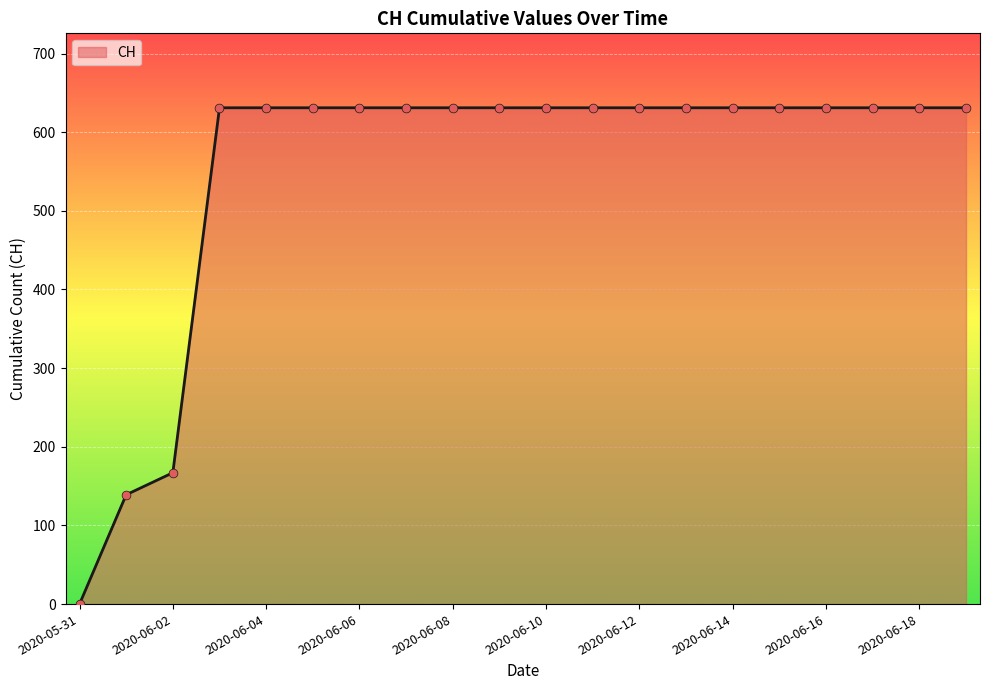

What is the greatest value displayed?

631